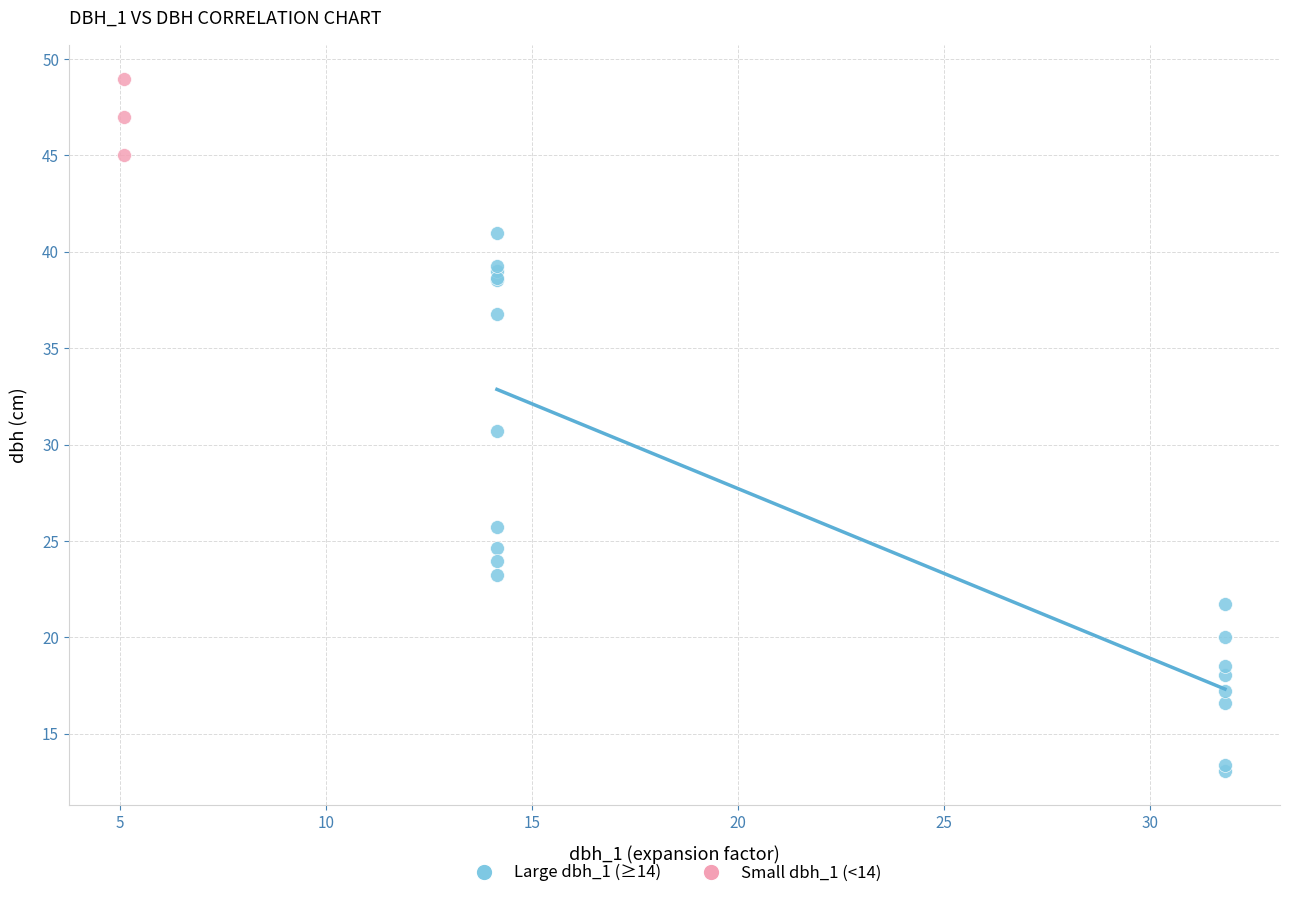

Which series reaches the minimum Y coordinate?

Large dbh_1 (≥14)